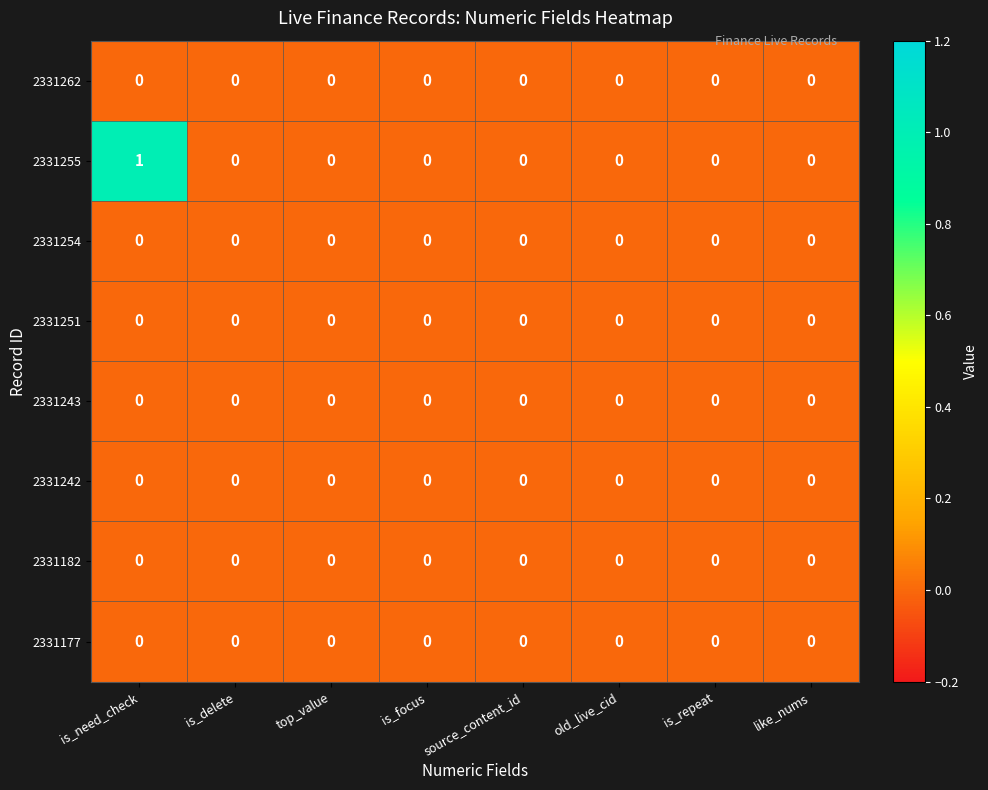

Which series has the largest total across all categories?

2331255